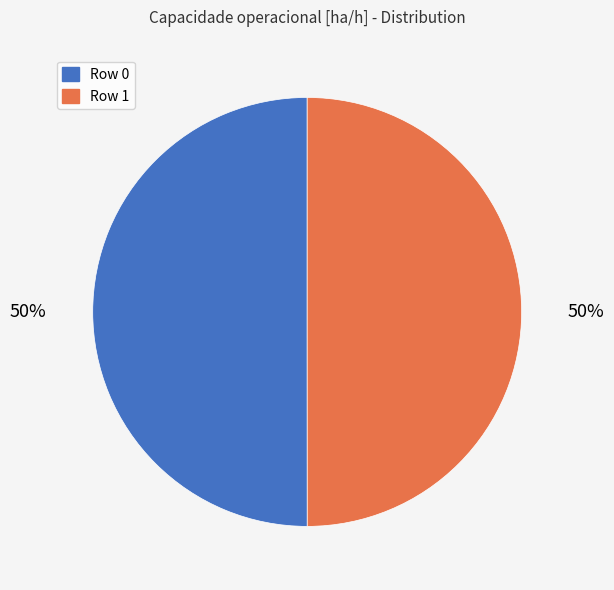

How many segments does this pie chart have?

2